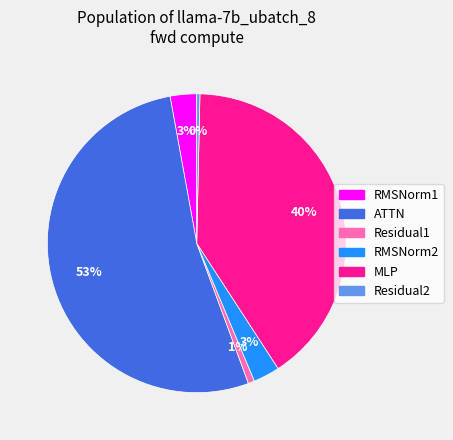

To the nearest percent, what percentage of the pie is Residual1?

1%